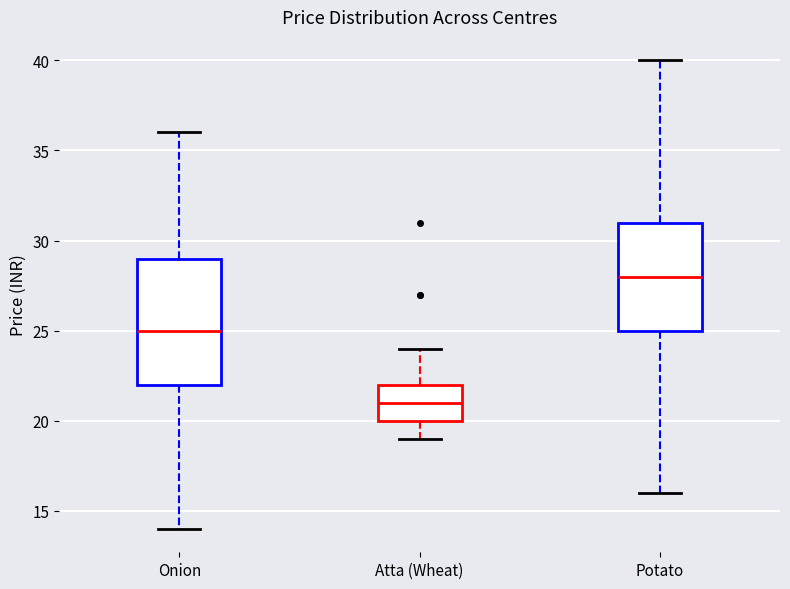

Where does the upper whisker of the box for Atta (Wheat) end on the y-axis? The values are not printed on the chart, so give them approximately, as read against the axis.

24